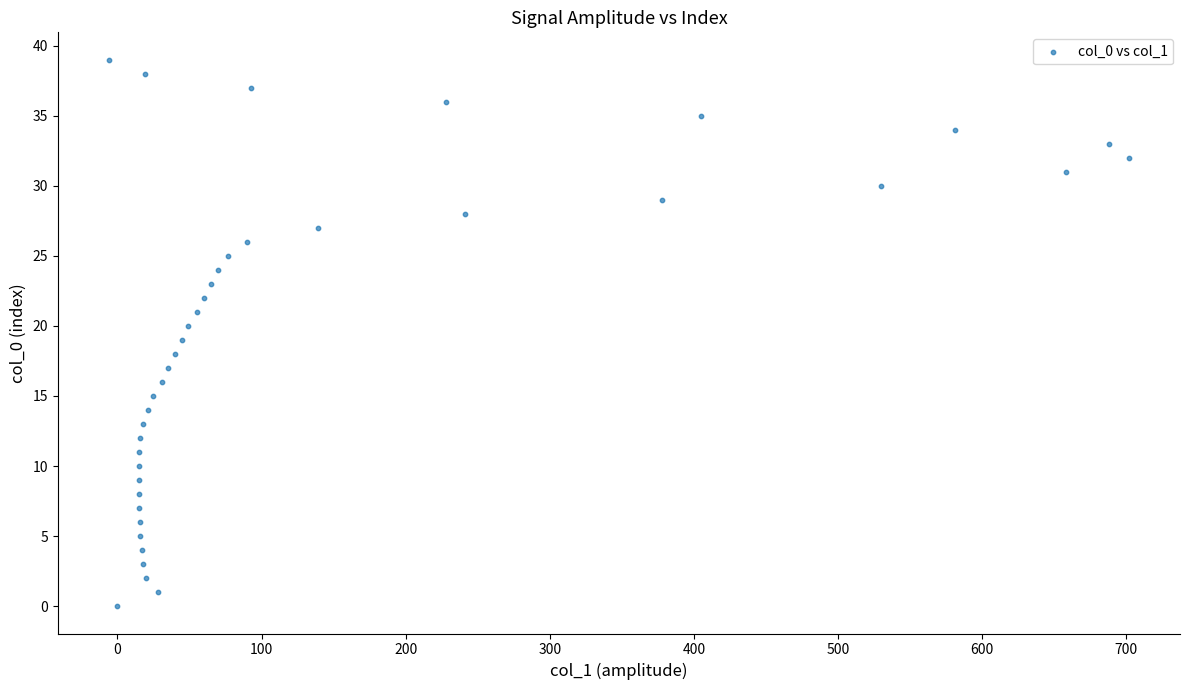

What is the range of X values (max minus min)?

708